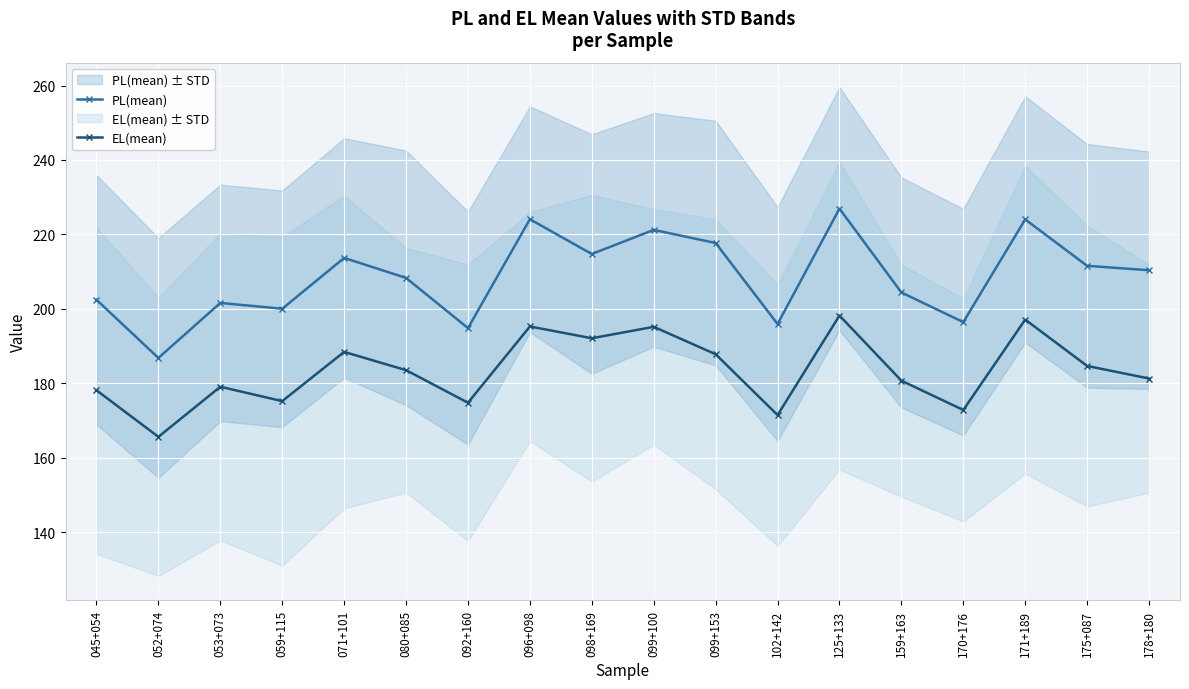

At which category is the sum across all series the highest?

125+133